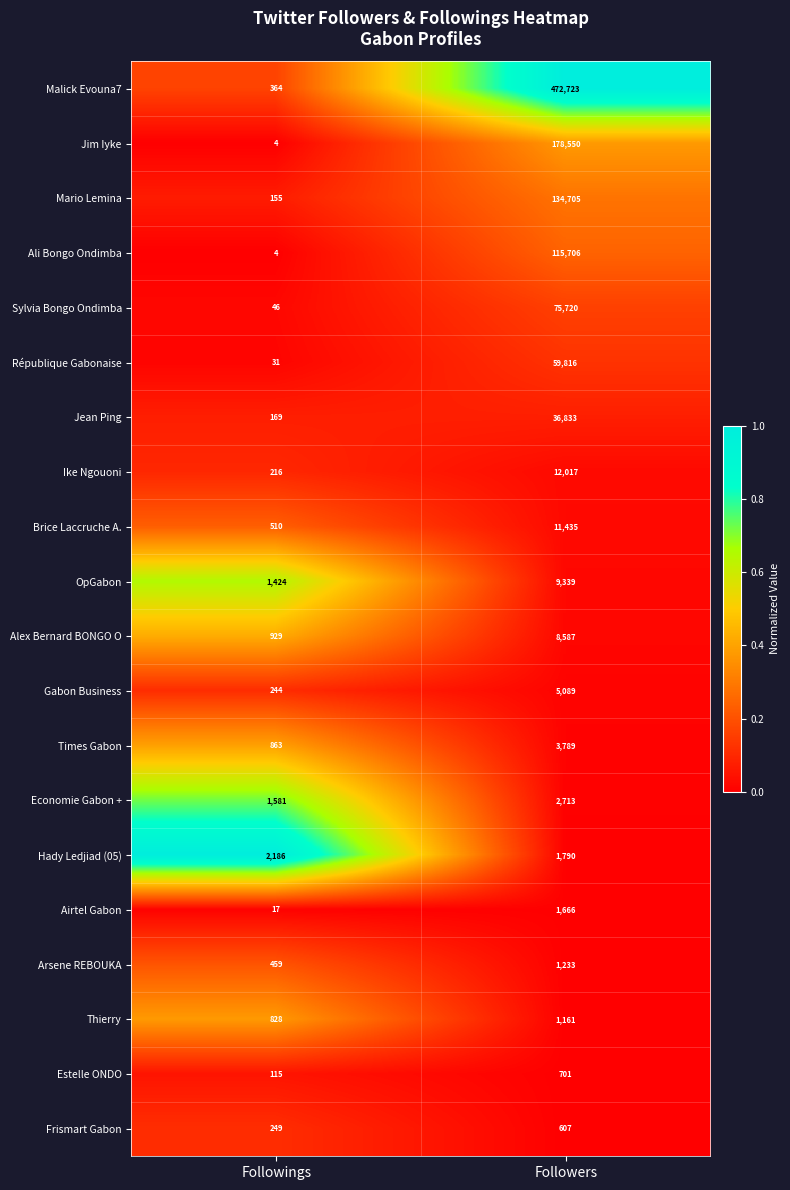

Which series has the largest range (max minus min)?

Malick Evouna7